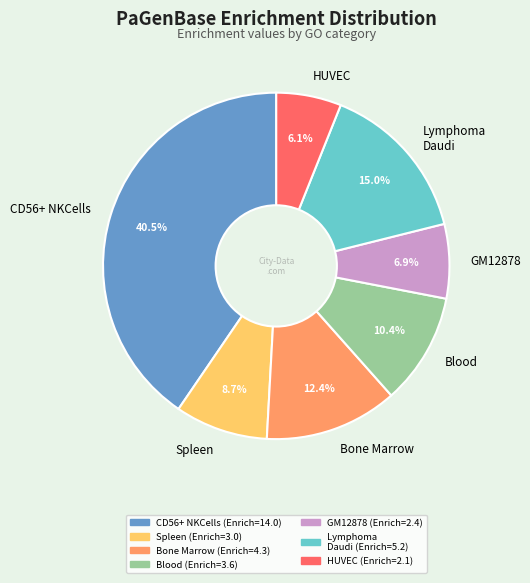

Which category has the biggest portion of the pie?

CD56+ NKCells